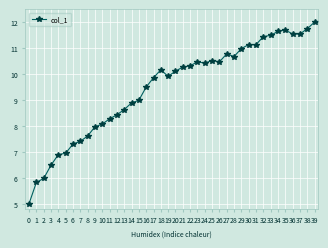

True or false: the data shows 8.5 at 1.

False